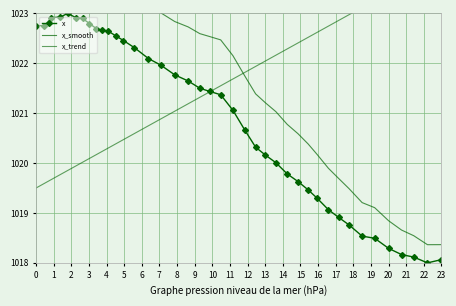

What is the lowest value of the x series?

1018.0